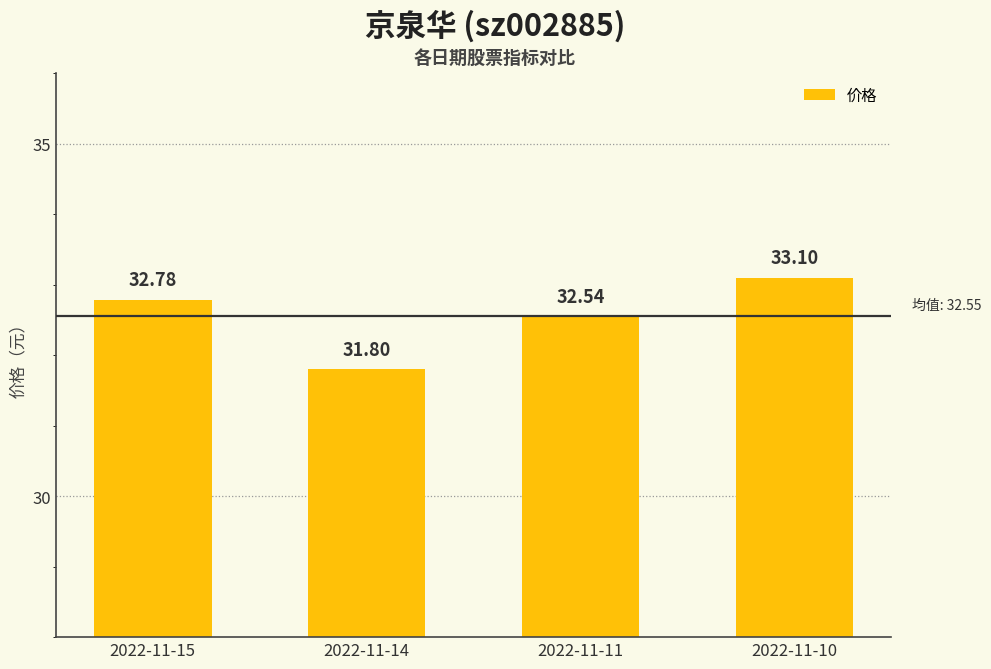

What is the difference between the second highest and second lowest values?

0.2